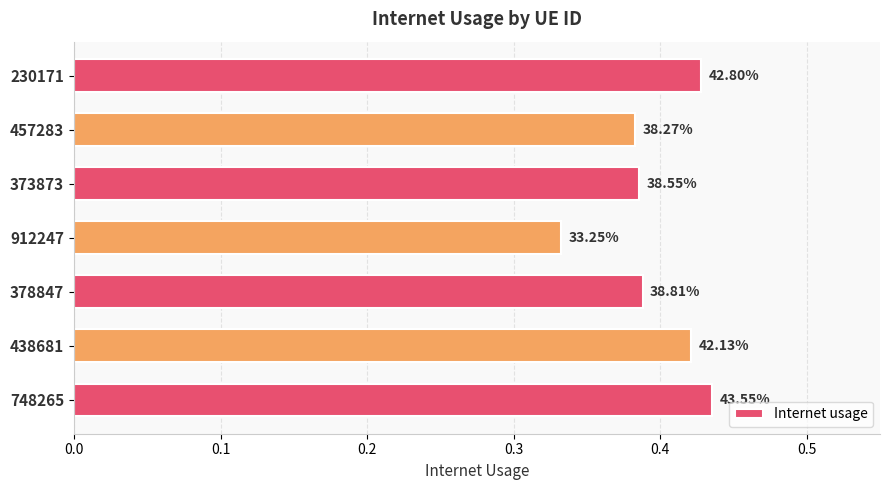

What is the smallest value displayed?

0.3